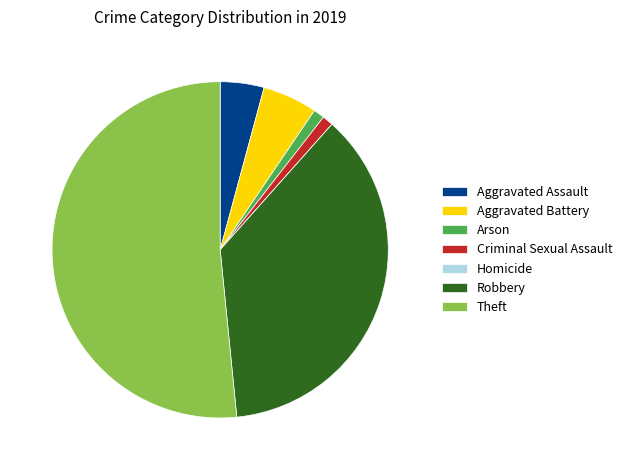

Does Theft represent more than half of the total?

Yes